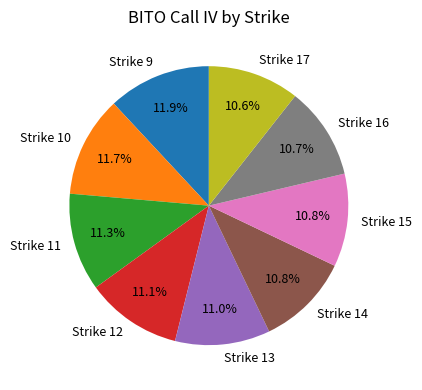

Does any single category account for the majority?

No